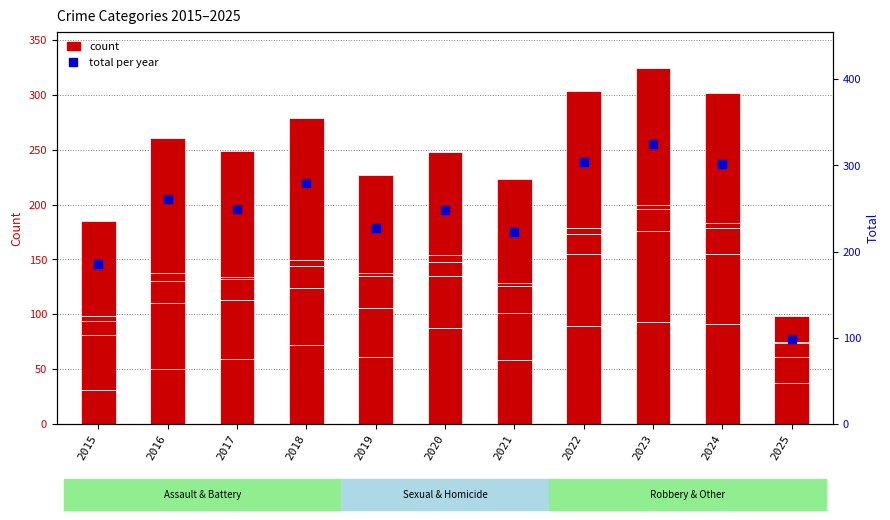

At 2023, list the series in order from smallest to largest.

Homicide, Criminal Sexual Assault, Aggravated Battery, Aggravated Assault, Robbery, Total